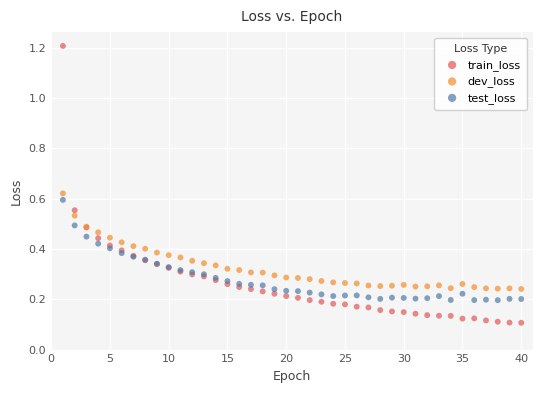

Which series contains the highest Y value?

train_loss